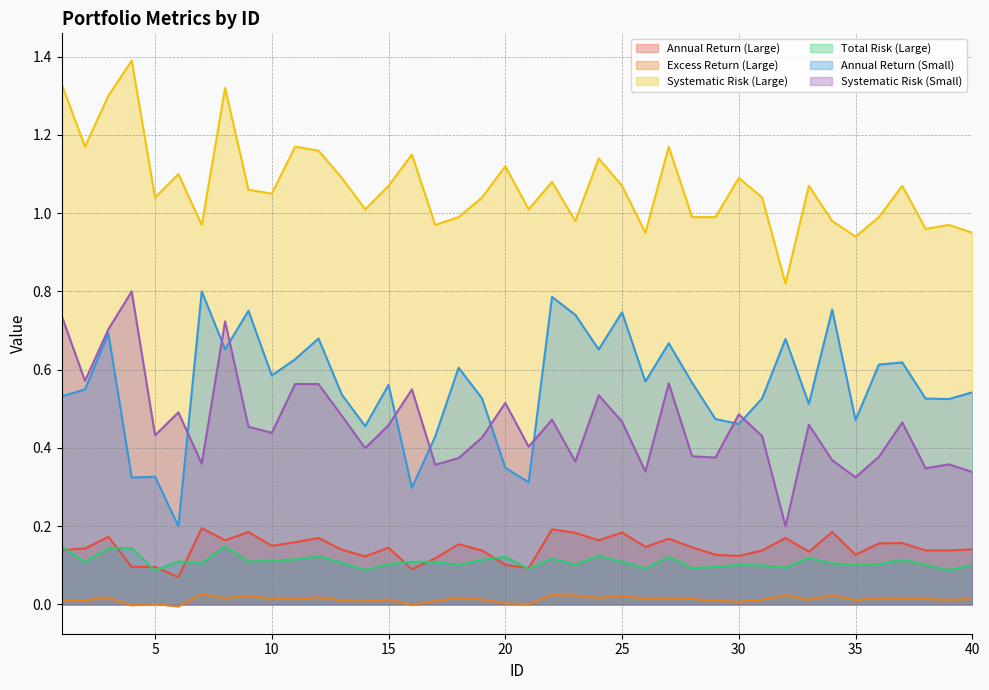

What is the total value across all series at 2?

2.6